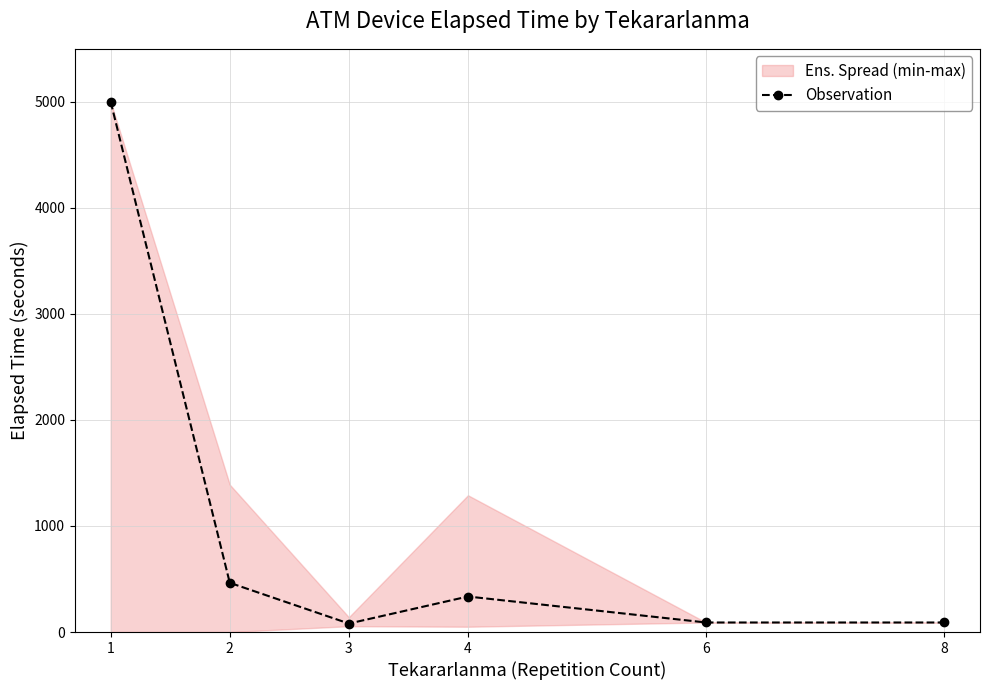

What is the ratio of the value at 6 to the value at 2?

0.2